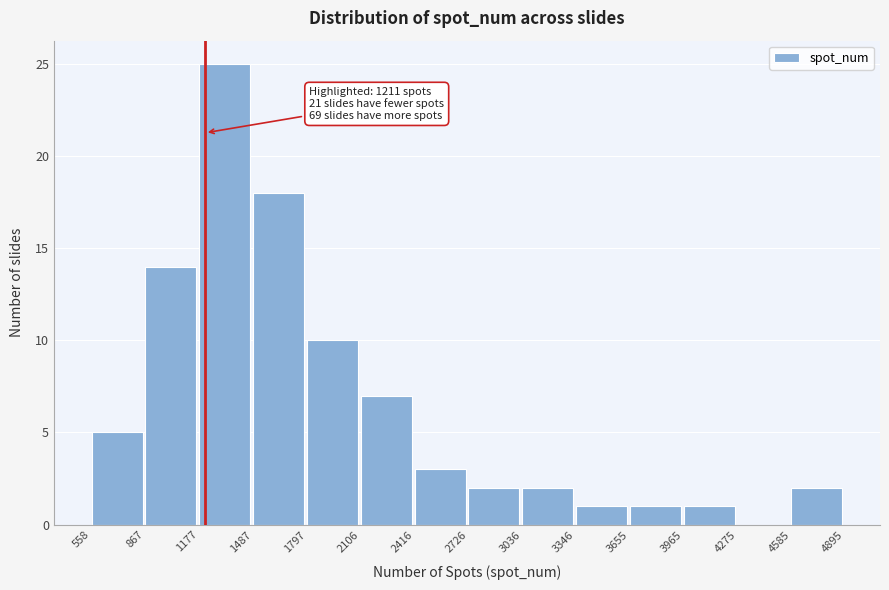

Over which range of the x-axis is the bar tallest?

1177 to 1487